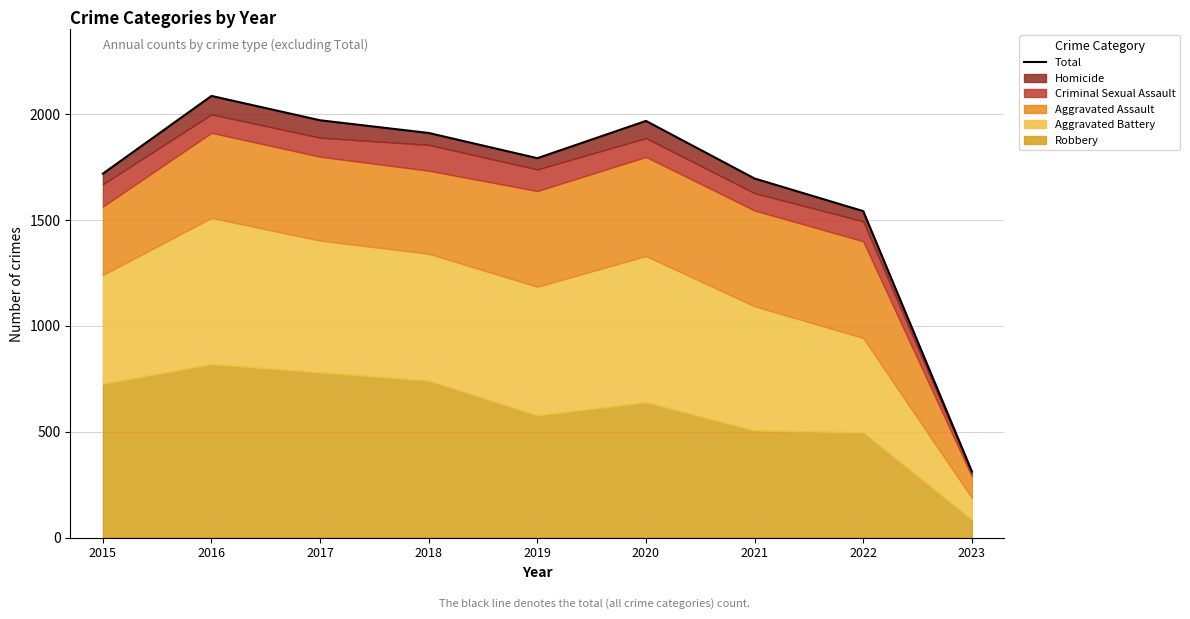

What is the value of the 2nd point from the left?

2086